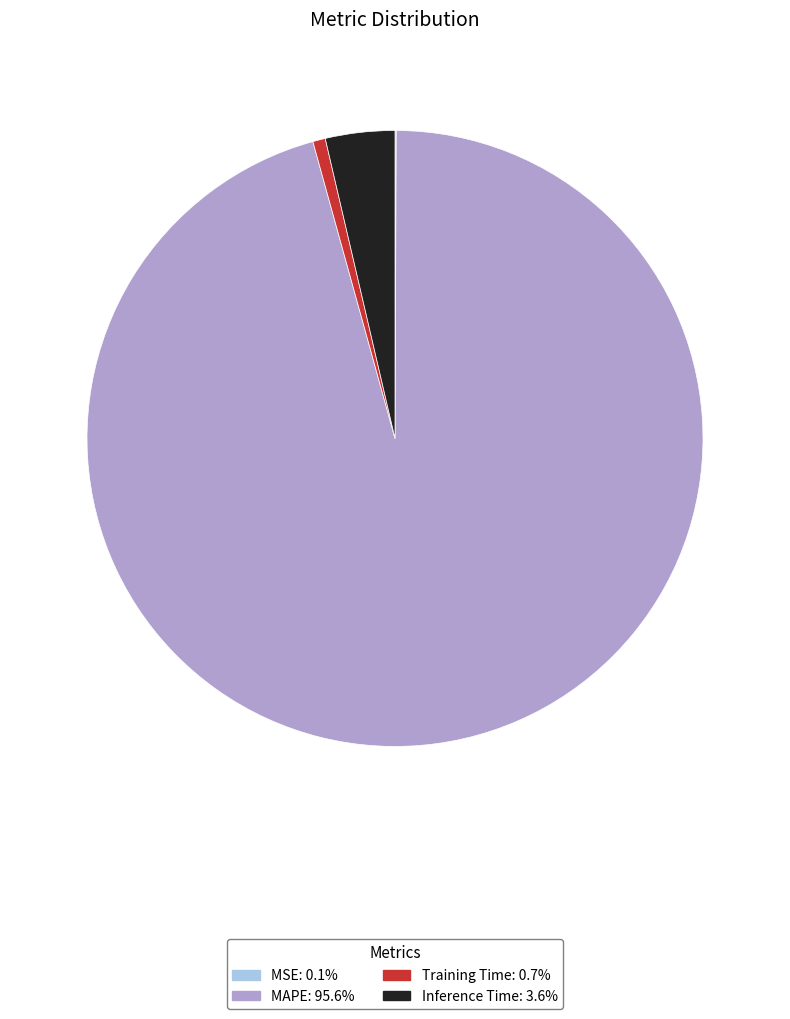

Which has a higher value, Training Time or Inference Time?

Inference Time